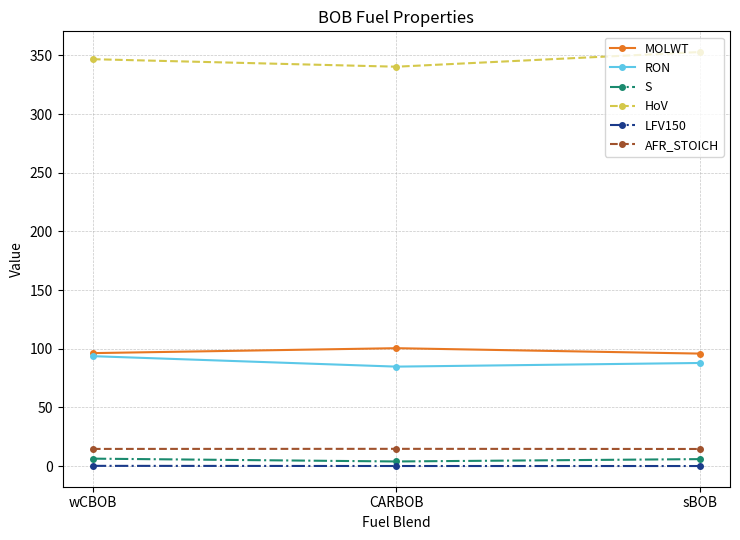

What is the label of the 1st point from the right?

sBOB